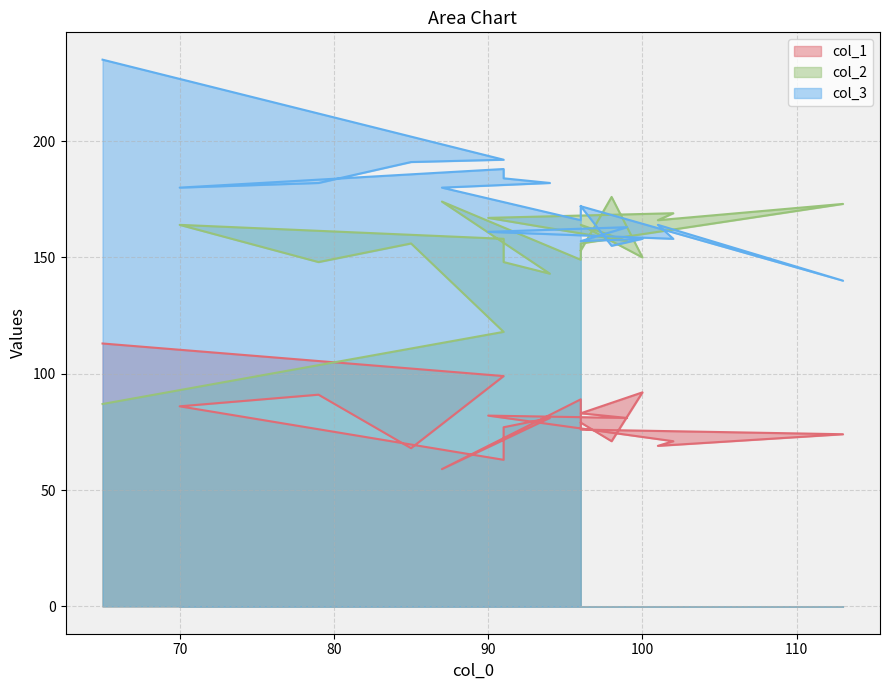

Count the number of categories in the chart.

20